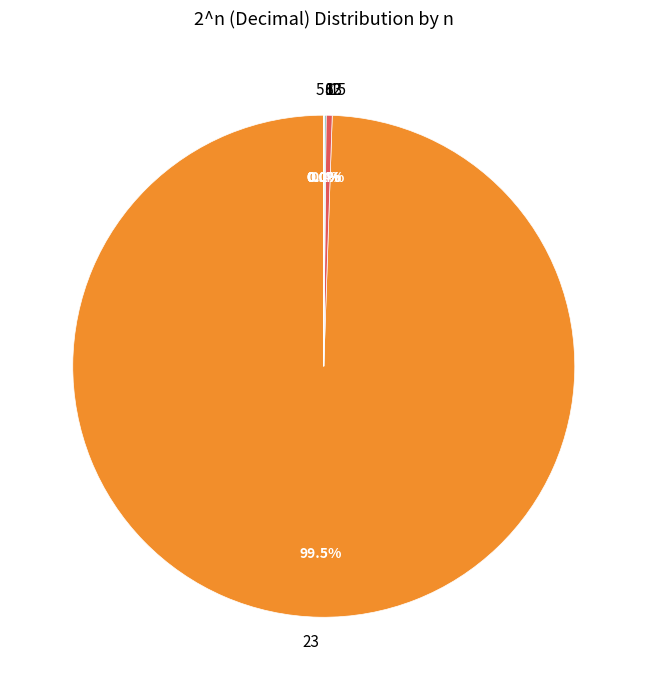

Which category accounts for the majority?

23